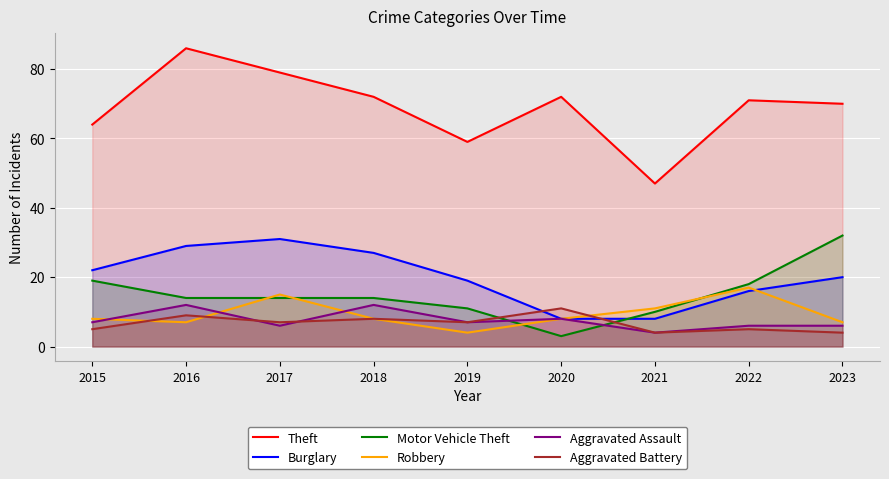

True or false: Aggravated Assault and Theft intersect in this chart.

False